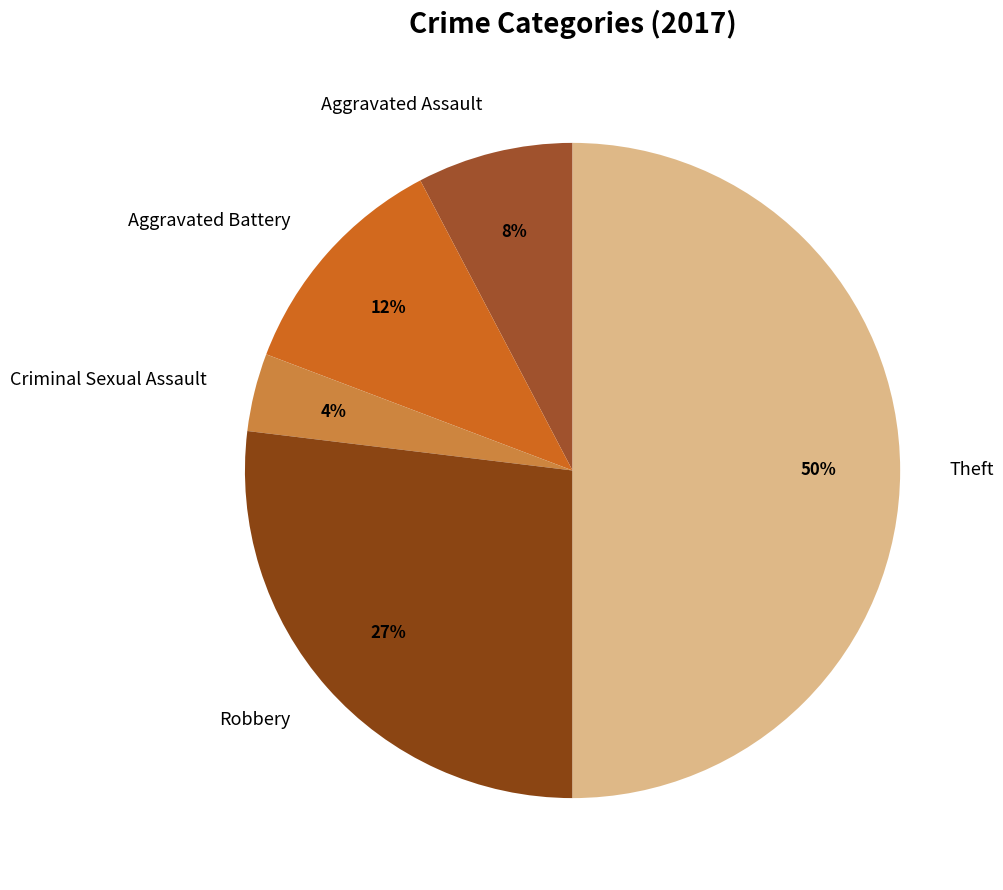

Approximately how many times larger is the value at Aggravated Battery compared to Robbery?

0.4